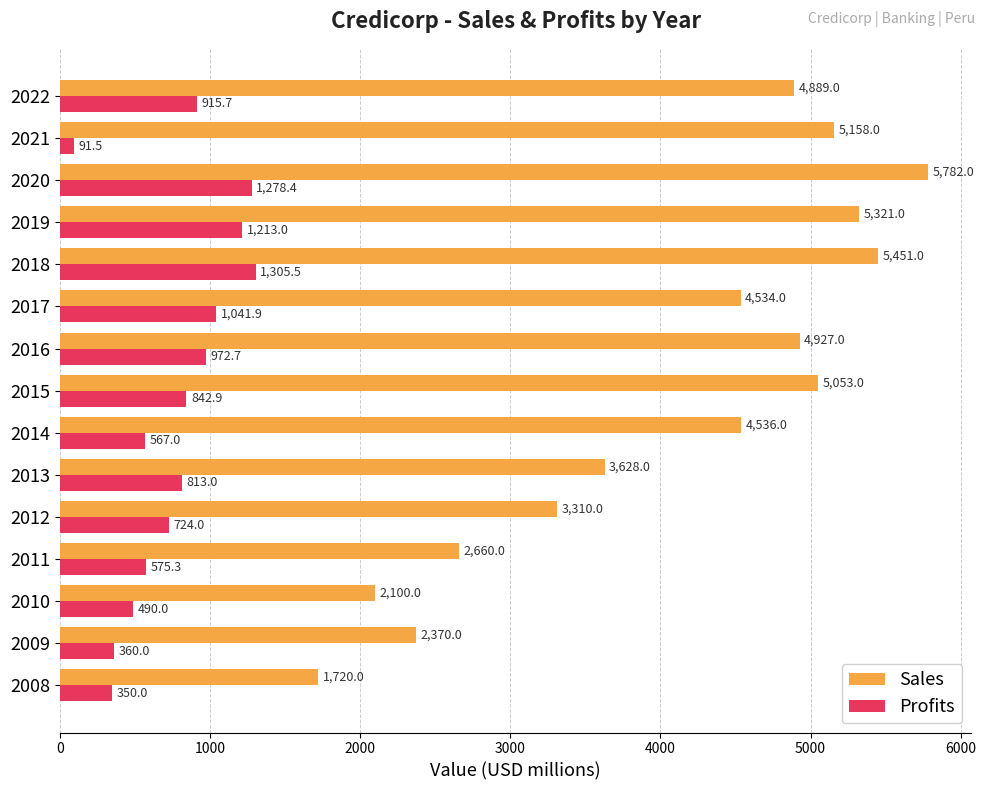

What is the maximum value shown in the chart?

5782.0